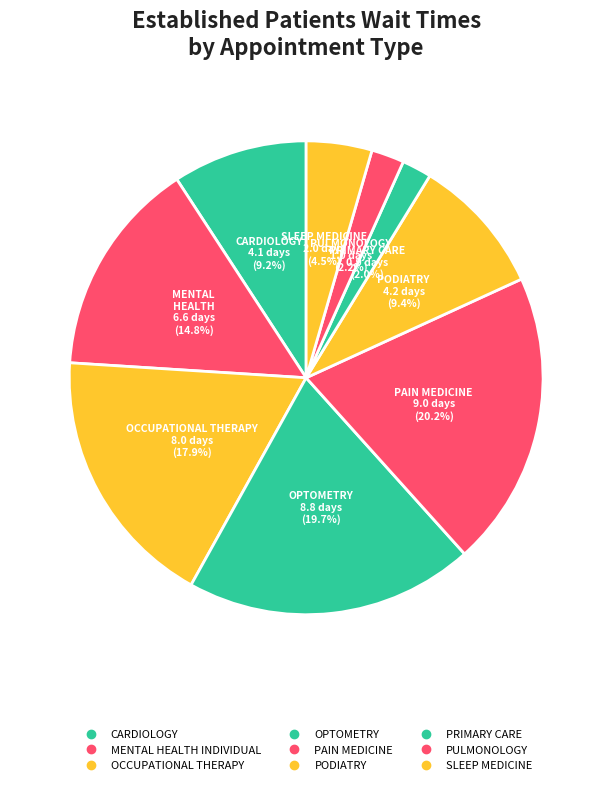

What percentage is the PULMONOLOGY slice, to the nearest percent?

2%